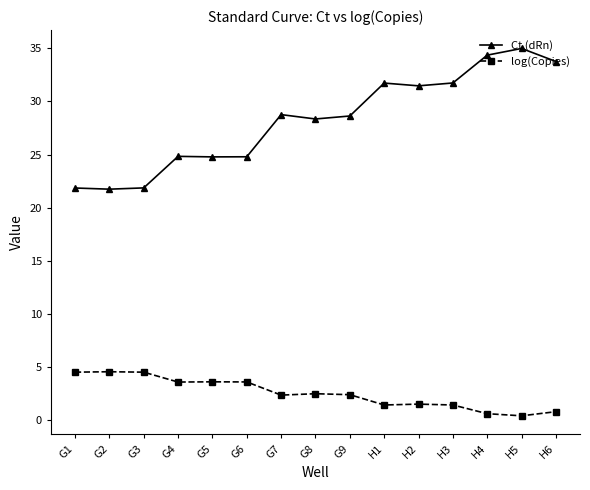

What value does the log(Copies) series have at H4?

0.6